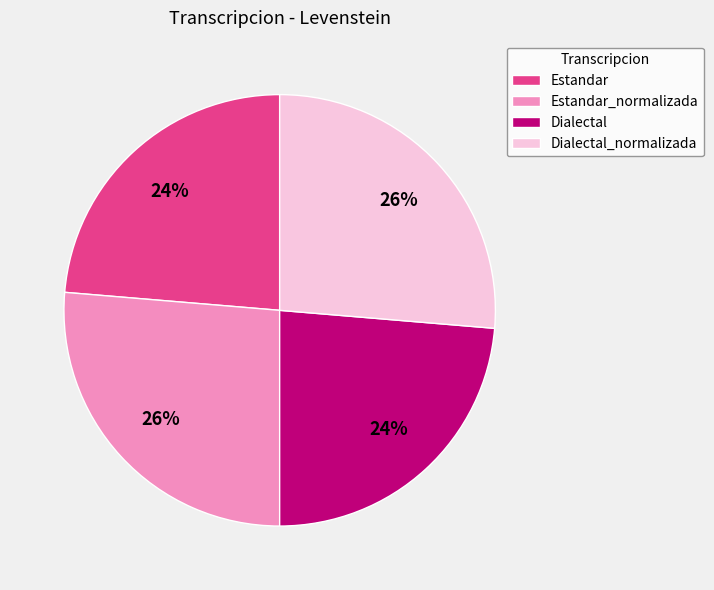

Is there any slice that represents more than half of the pie?

No